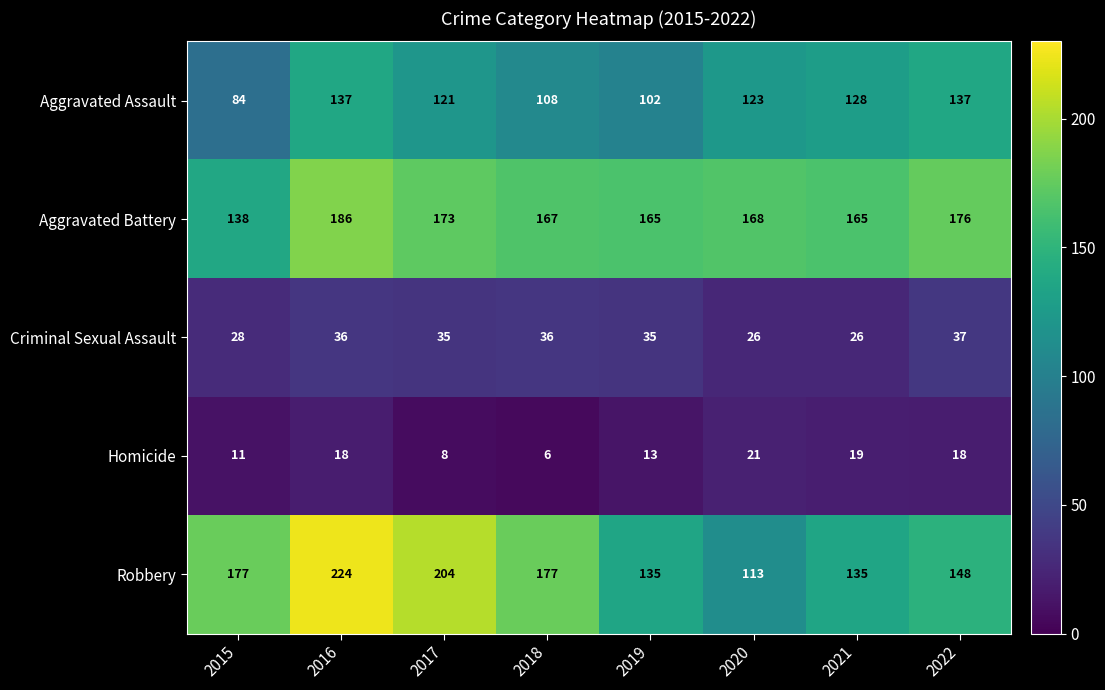

Which series has the largest range (max minus min)?

Robbery